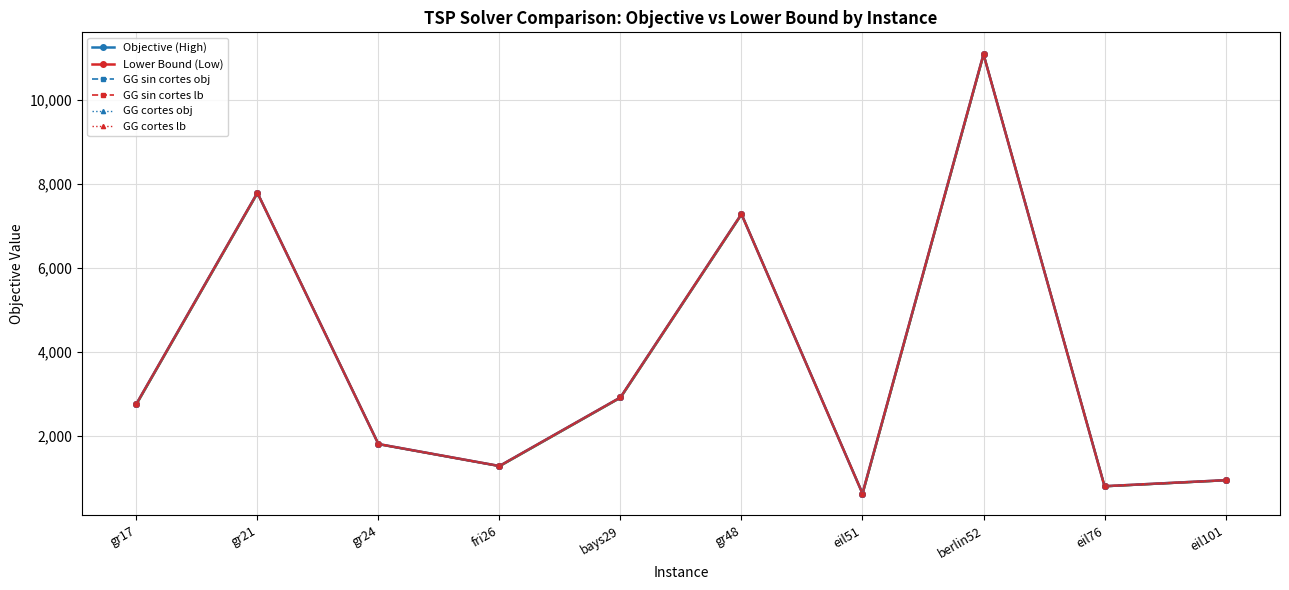

What is the difference between the GG cortes obj values at gr21 and gr24?

5982.0